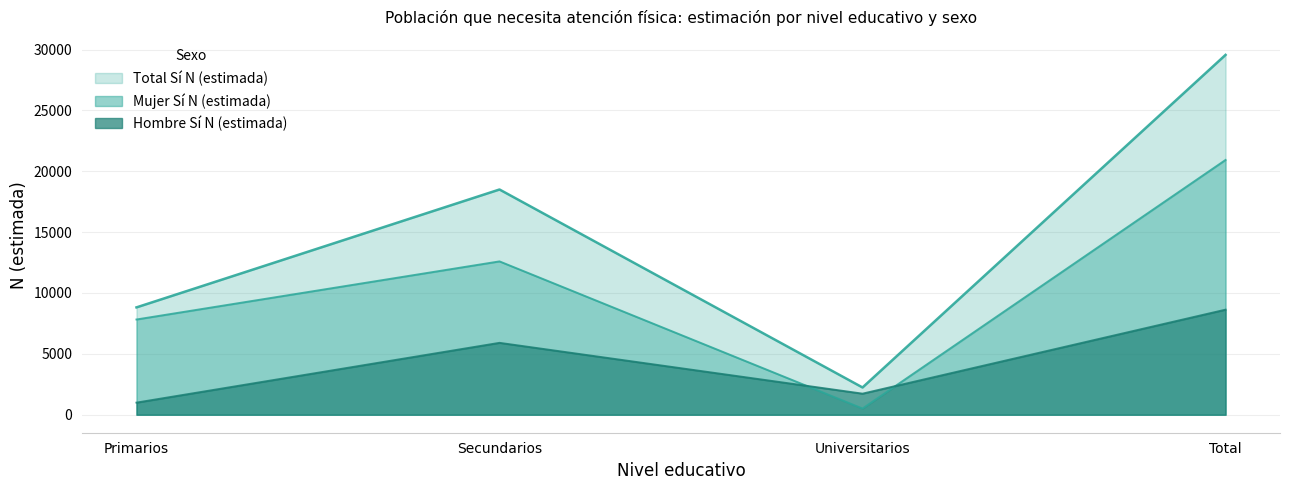

At which label is Hombre N (estimada) closest to 4813?

Secundarios